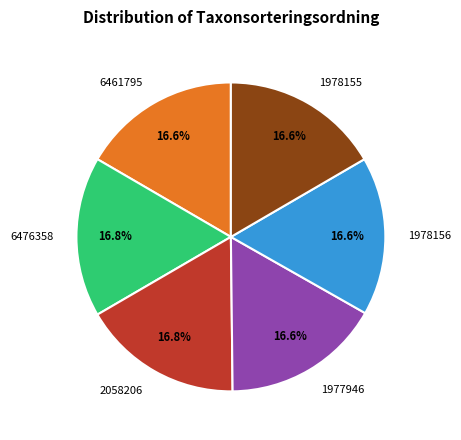

The 2058206 slice represents 17% of the pie. True or false?

True